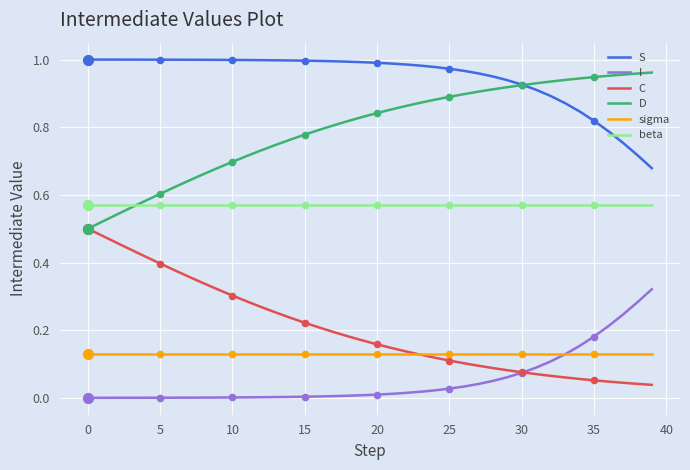

At how many categories does at least one series exceed 0?

40